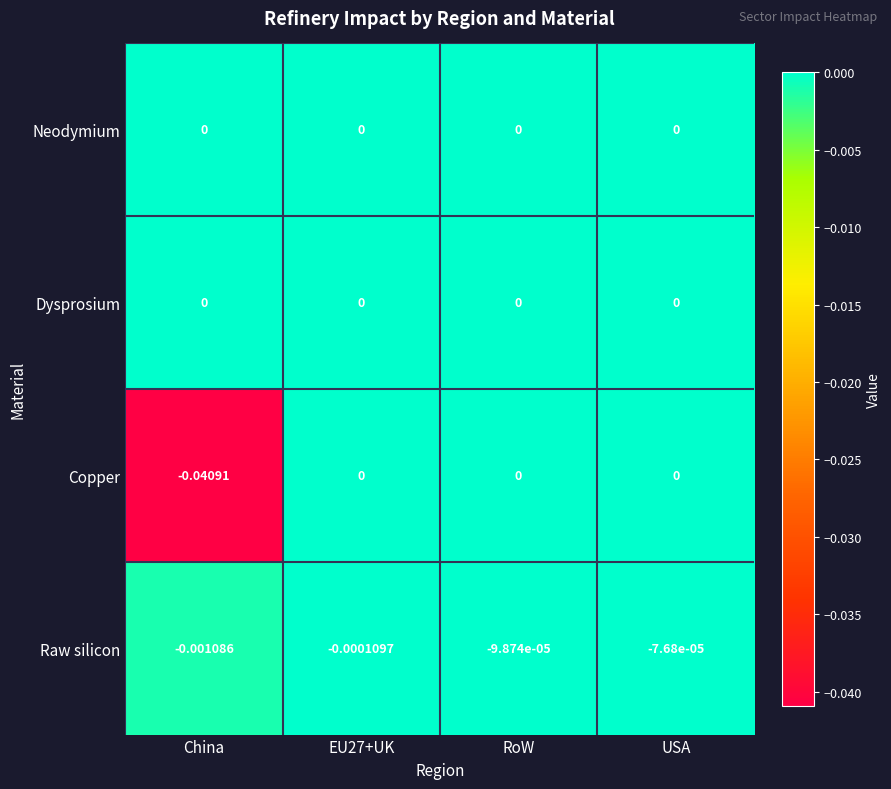

At which label is Raw silicon closest to 0?

USA